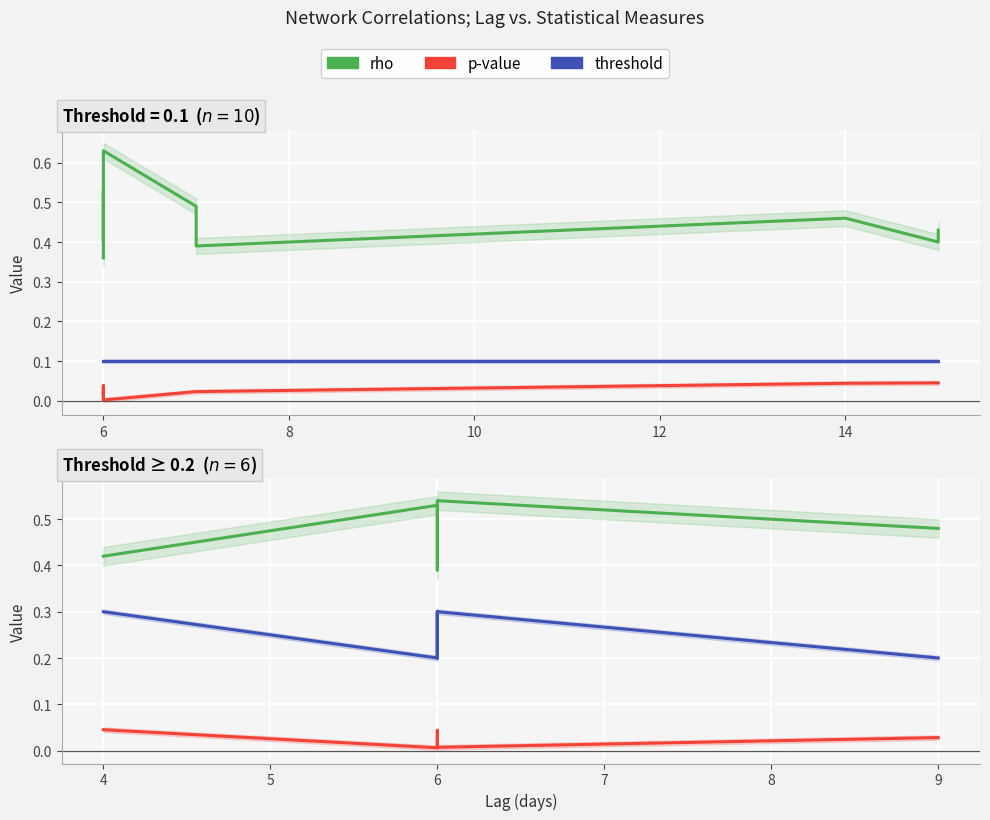

True or false: p-value and threshold cross at least once.

False